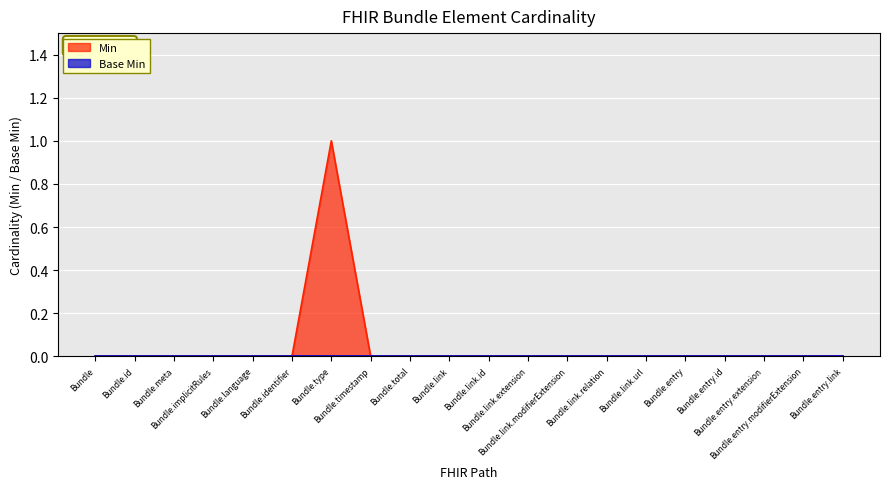

What is the label of the 1st point from the right?

Bundle.entry.link